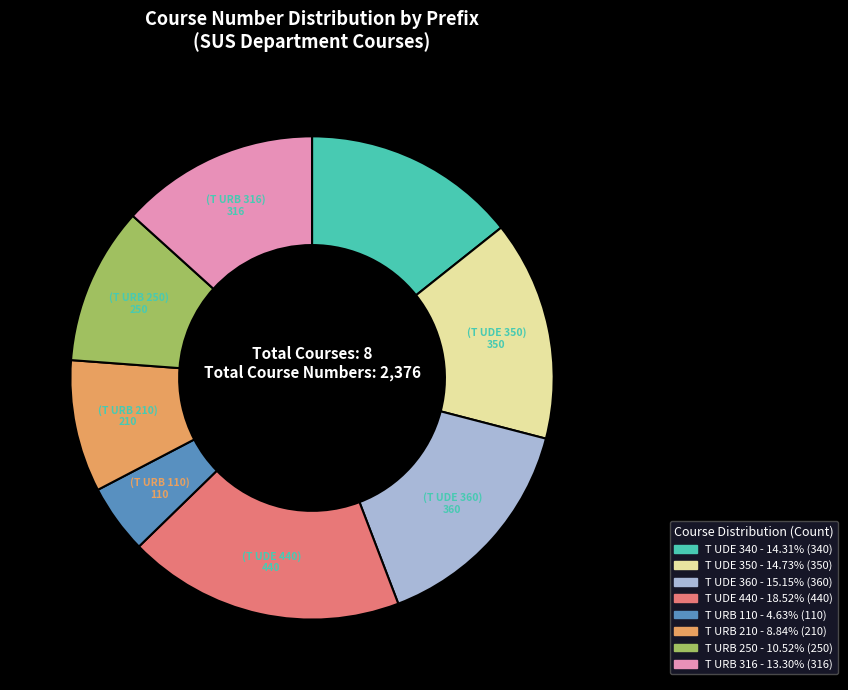

Do T URB 210 and T URB 316 together represent more than half of the pie?

No